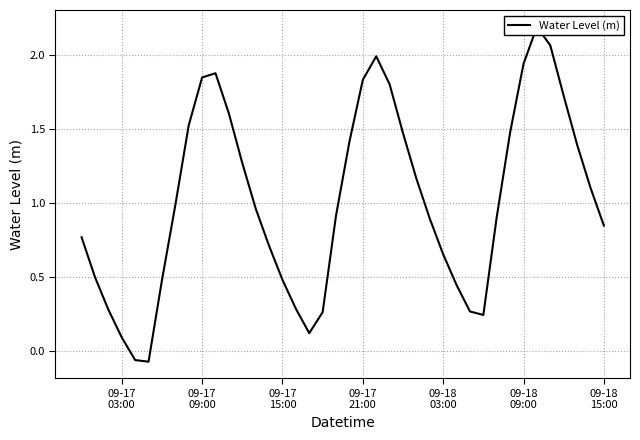

What is the sum of all values?

40.7